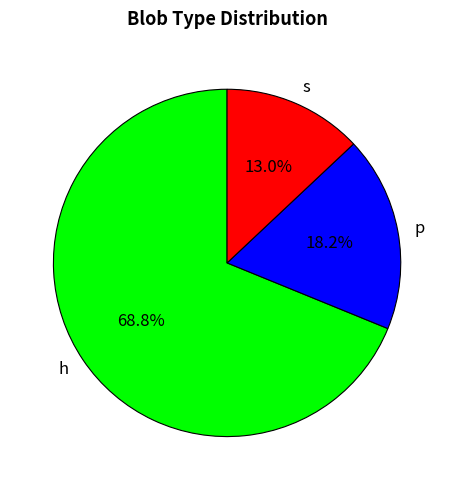

Is there any slice that represents more than half of the pie?

Yes